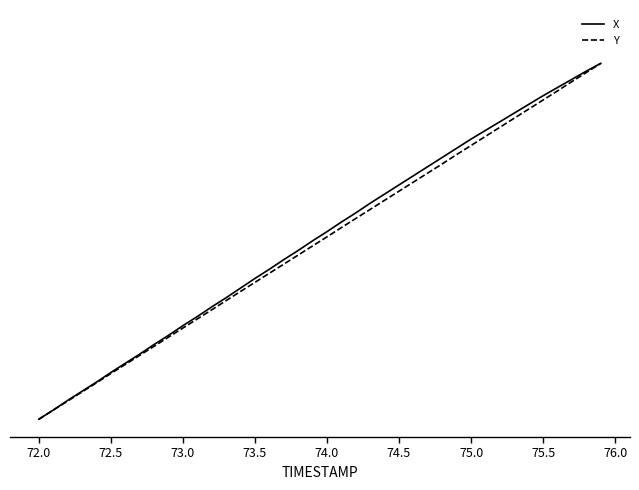

What is the difference between the maximum and minimum values in the Y series?

1.0